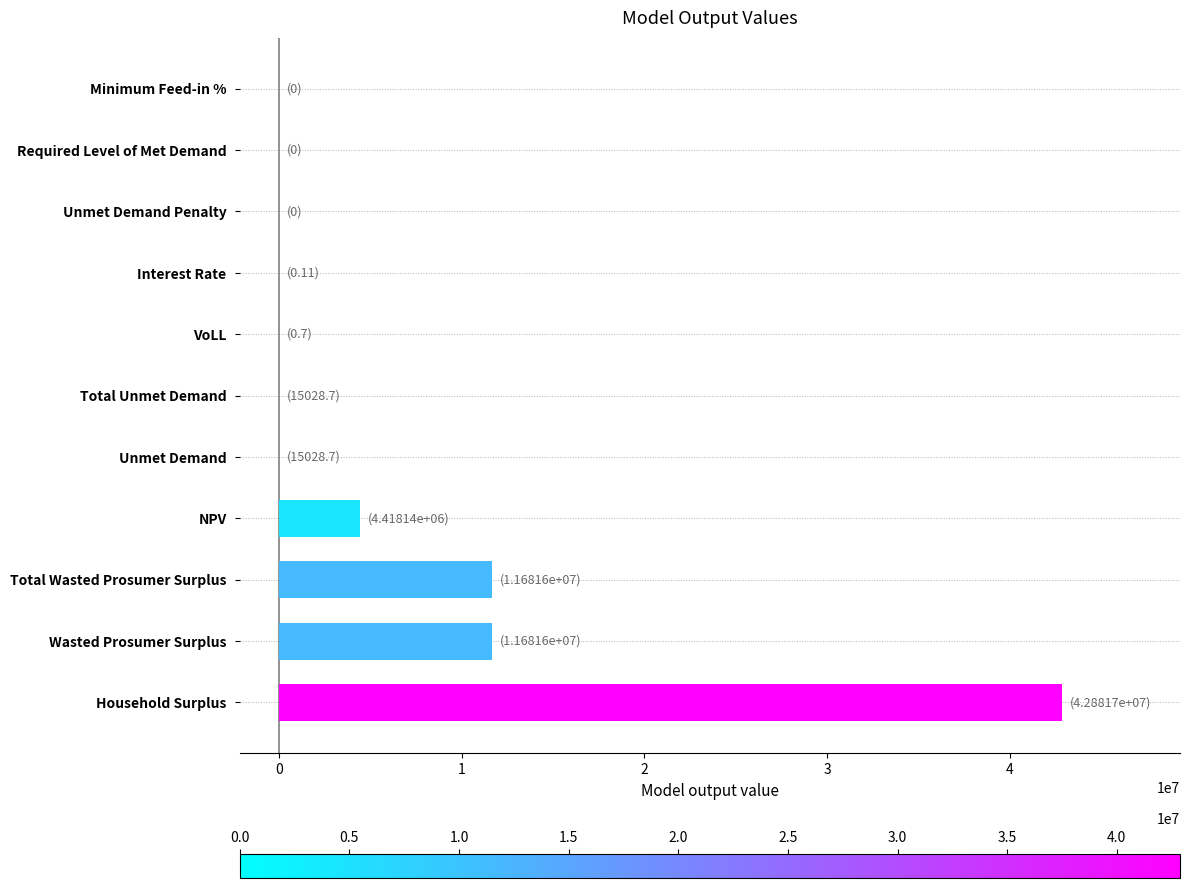

What is the greatest value displayed?

42881742.5